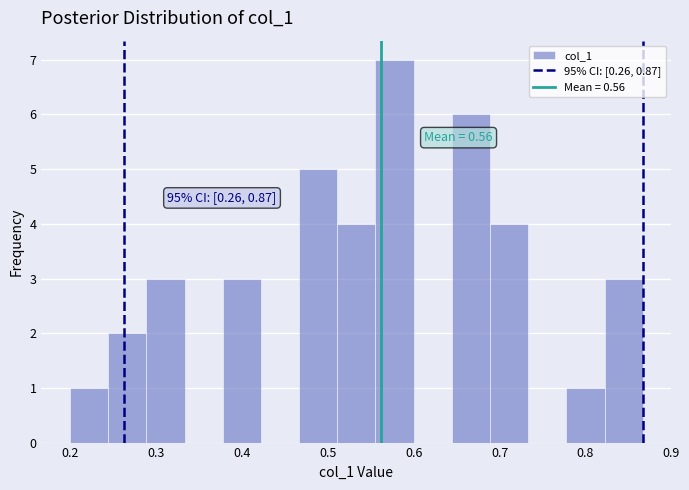

Over which range of the x-axis is the bar tallest?

0.56 to 0.60